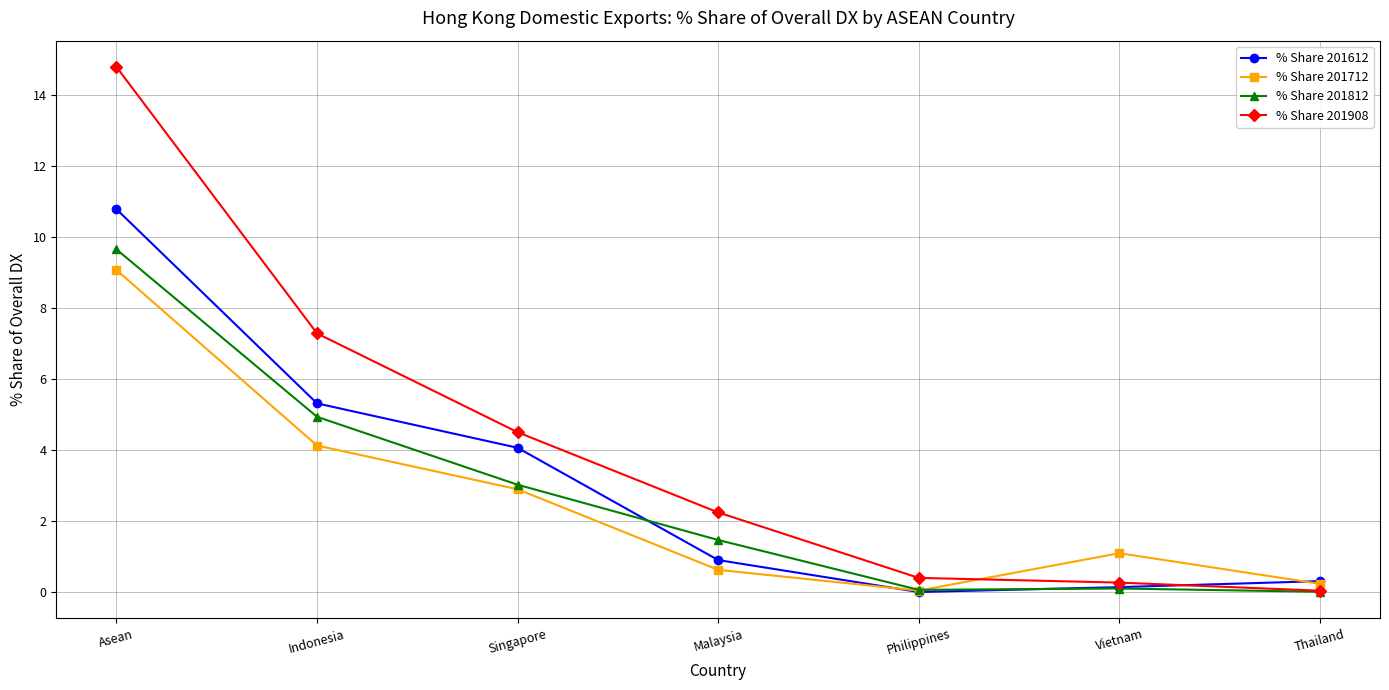

True or false: % Share 201812 has more than 1 points higher than both neighbors.

False